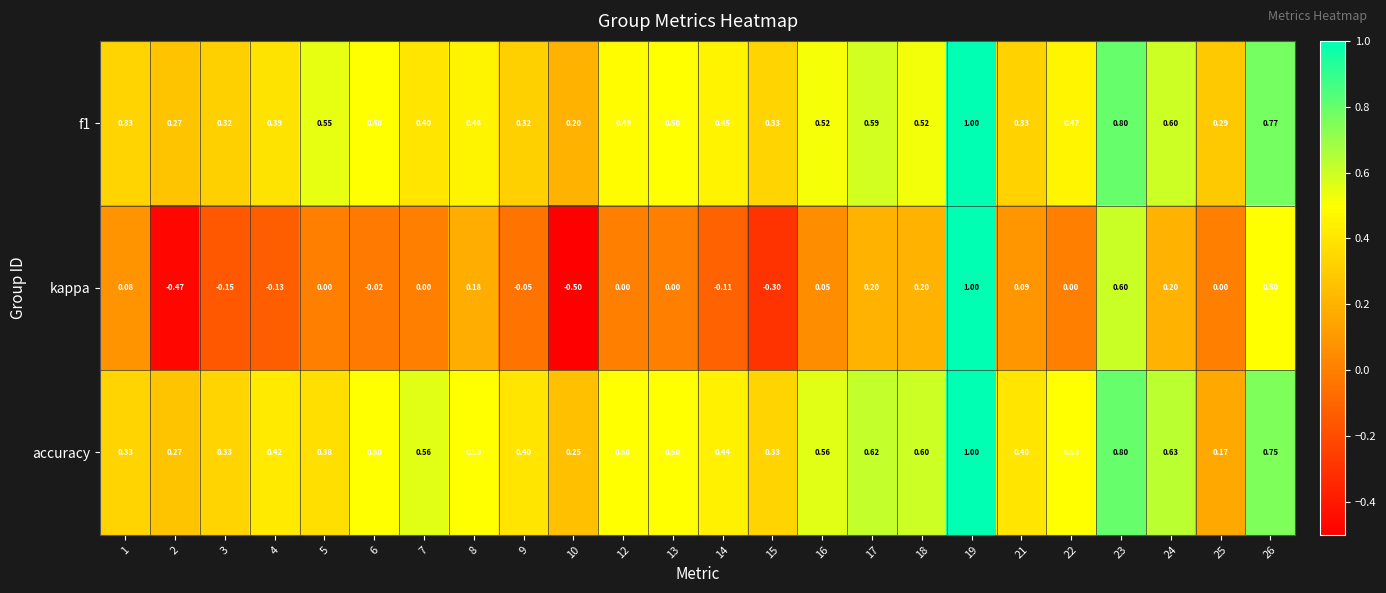

Which series has the largest range (max minus min)?

kappa